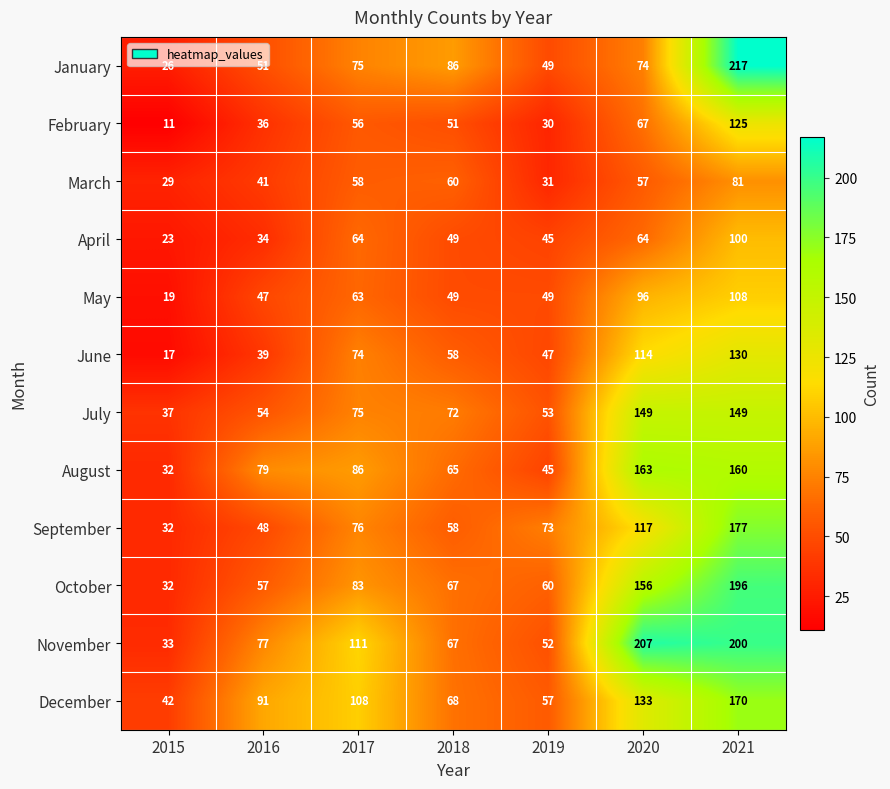

Rank the series by their maximum value, from highest to lowest.

January, November, October, September, December, August, July, June, February, May, April, March